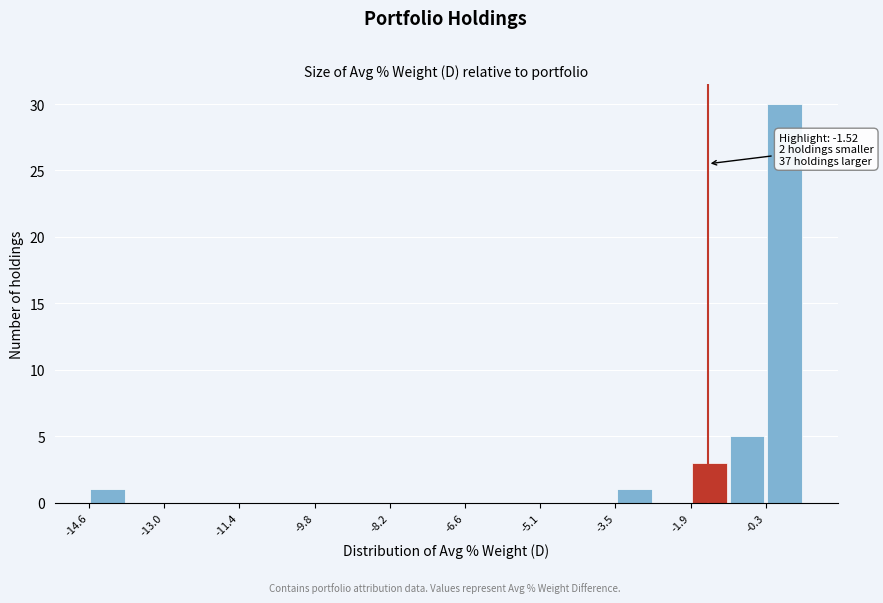

Read against the x-axis, roughly where is the centre of the tallest bar?

0.2